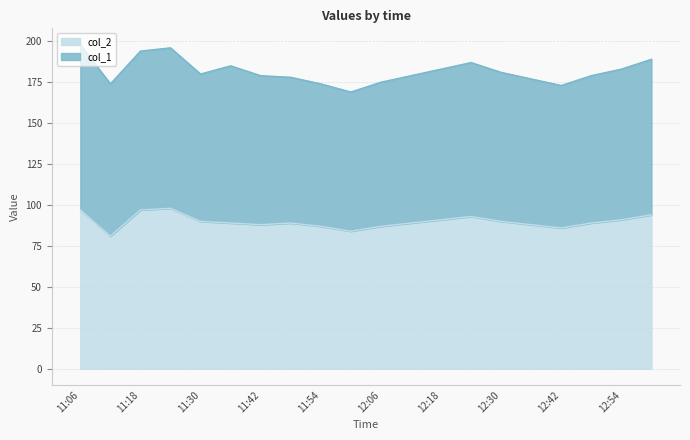

The col_2 series shows 46 at 12:54. True or false?

False